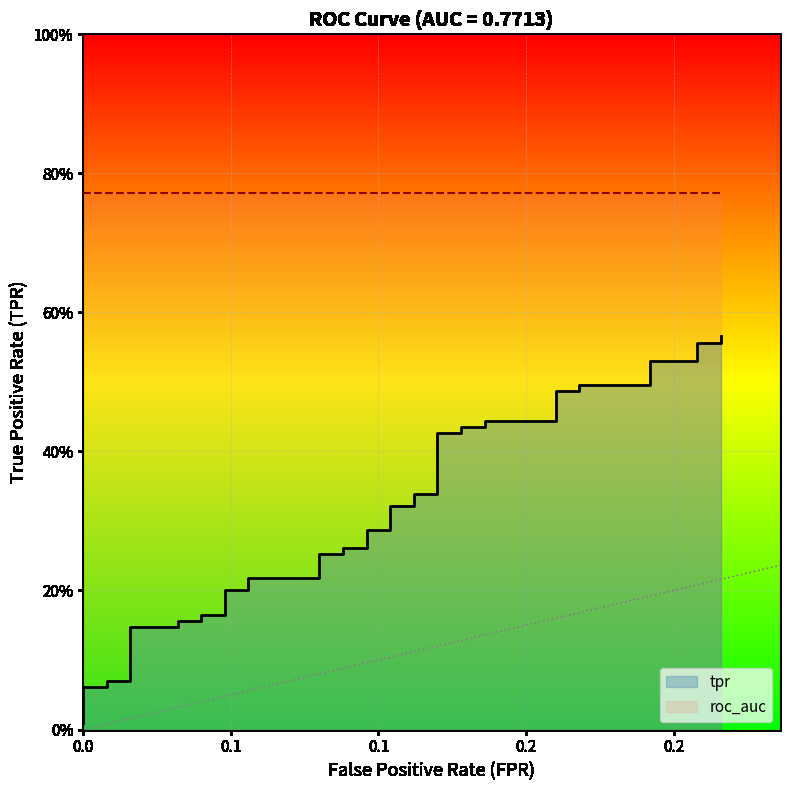

True or false: there are more than 1 points higher than both neighbors.

False